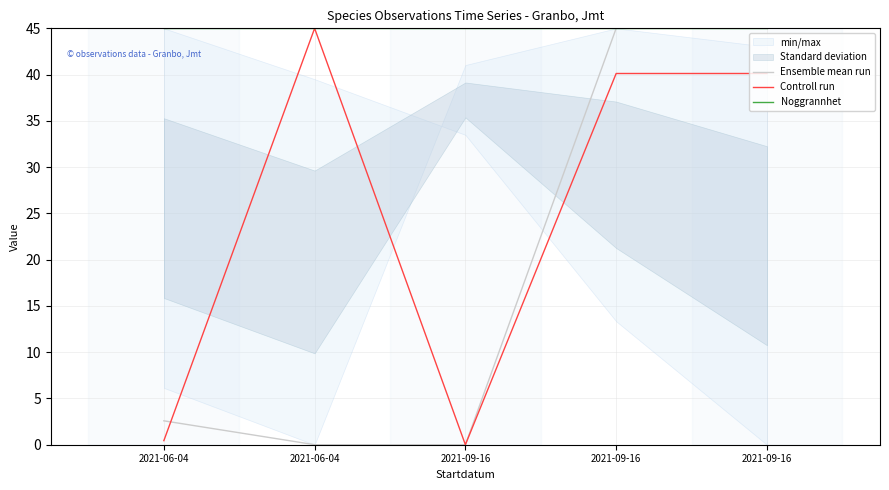

Reading left to right, list all the values displayed in this chart.

Ensemble mean run: 2.6	0.0	0.0	45.0	45.0
Controll run: 0.4	45.0	0.0	40.1	40.1
Noggrannhet: 45.0	45.0	45.0	45.0	45.0